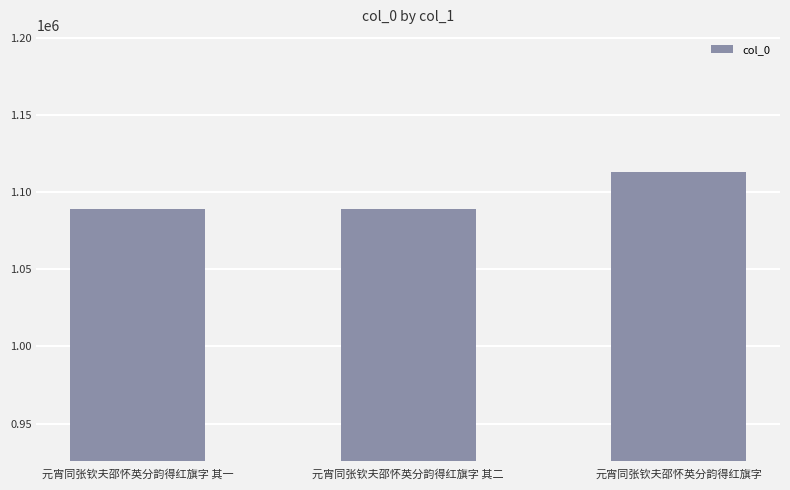

What is the average value?

1096951